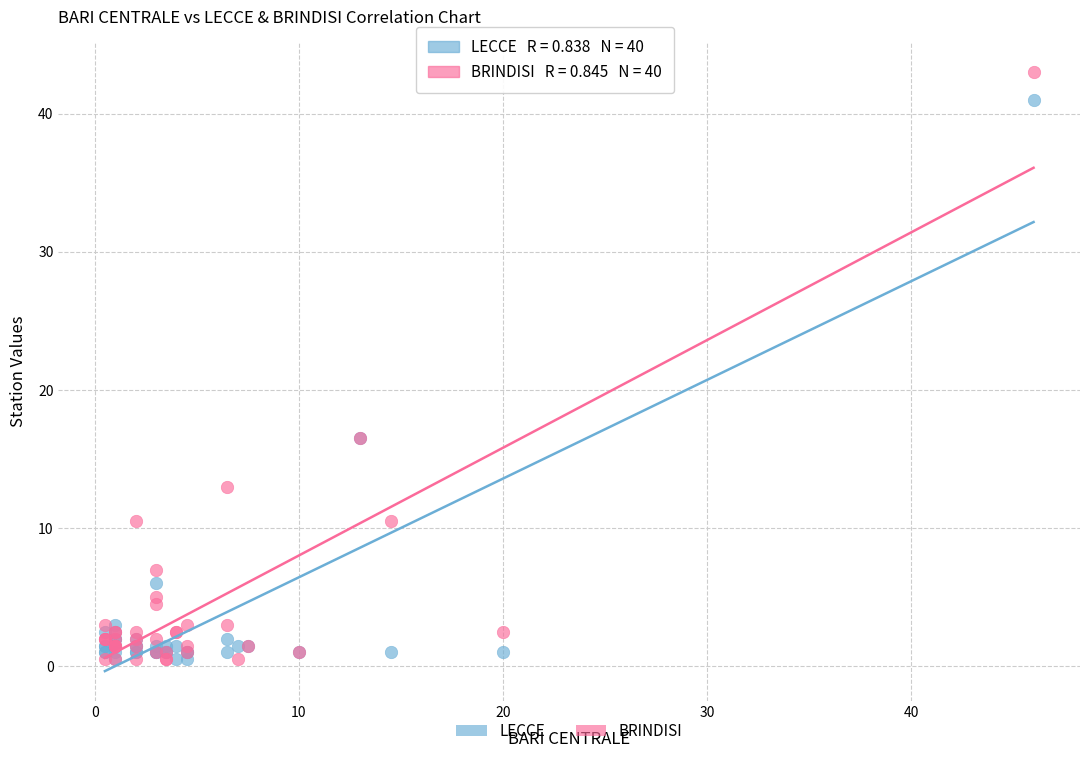

What is the X range (max minus min) for the scatter plot?

45.5